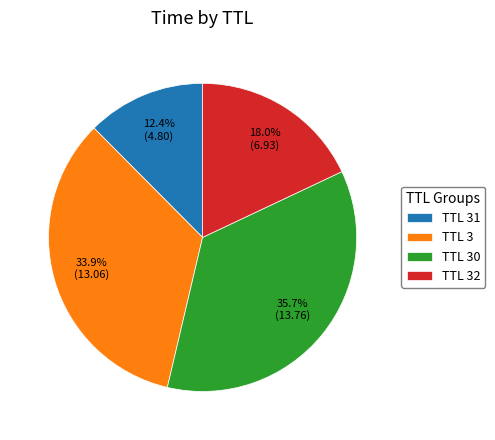

Rank the categories by value from lowest to highest.

TTL 31, TTL 32, TTL 3, TTL 30